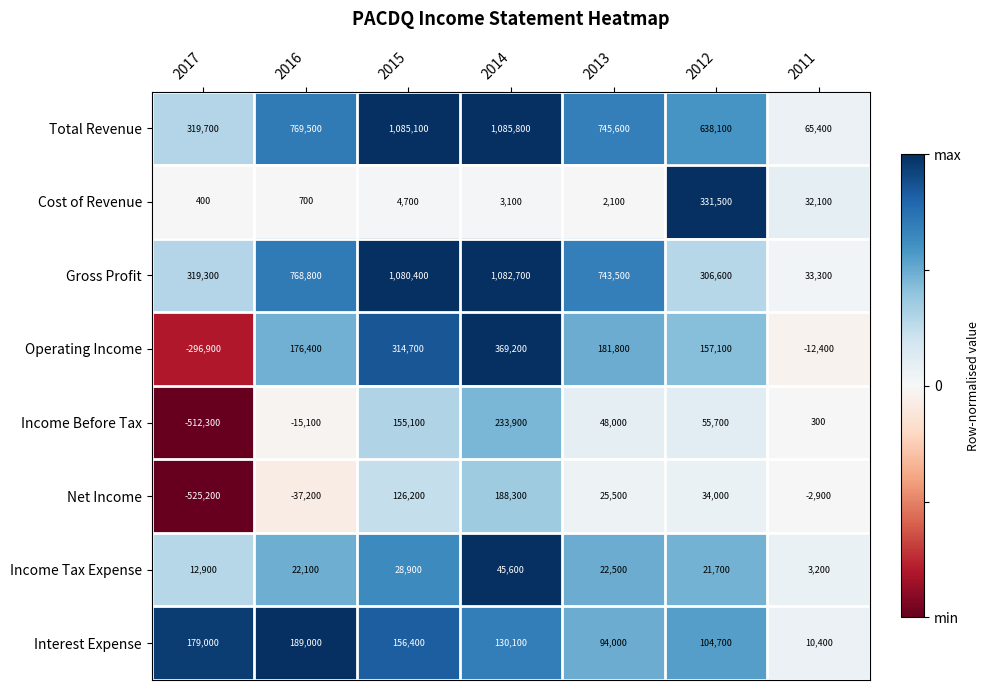

Is the value of Operating Income at 2013 greater than the value of Income Tax Expense at 2012?

Yes